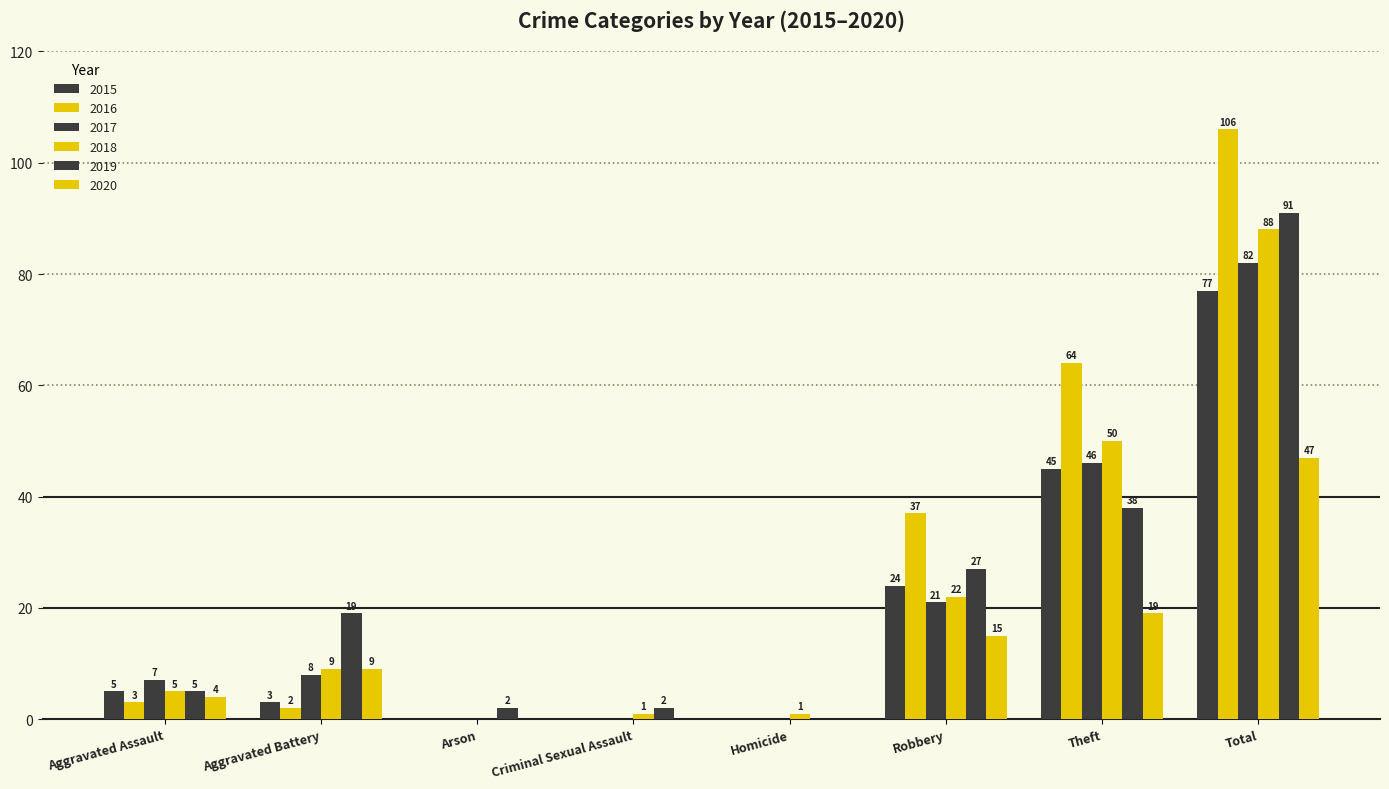

Reading left to right, transcribe all the data shown in this chart.

2015: 5	3	0	0	0	24	45	77
2016: 3	2	0	0	0	37	64	106
2017: 7	8	0	0	0	21	46	82
2018: 5	9	0	1	1	22	50	88
2019: 5	19	2	2	0	27	38	91
2020: 4	9	0	0	0	15	19	47